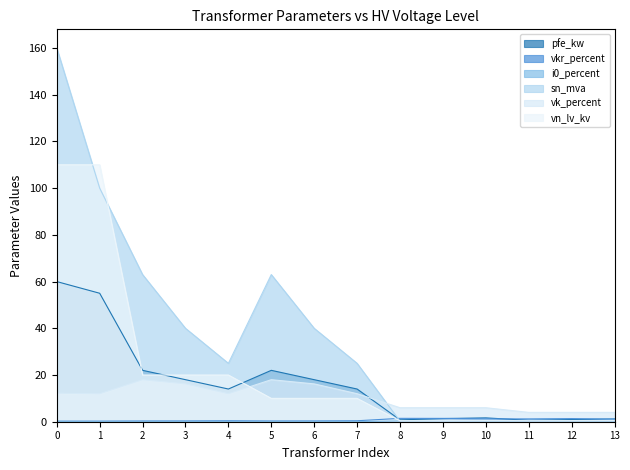

Which series has the largest total across all categories?

sn_mva